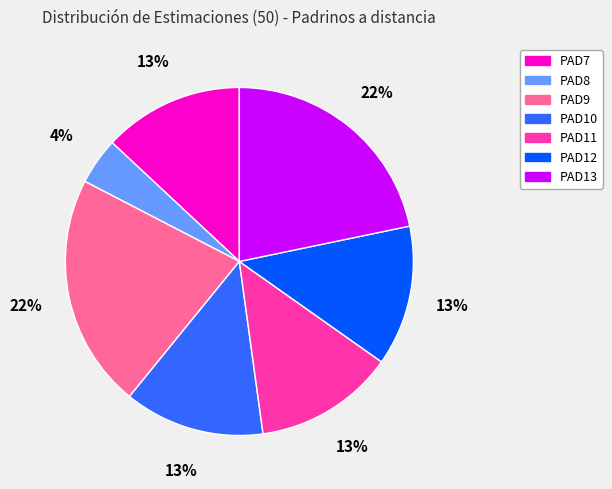

To the nearest percent, what is the average slice percentage?

14%